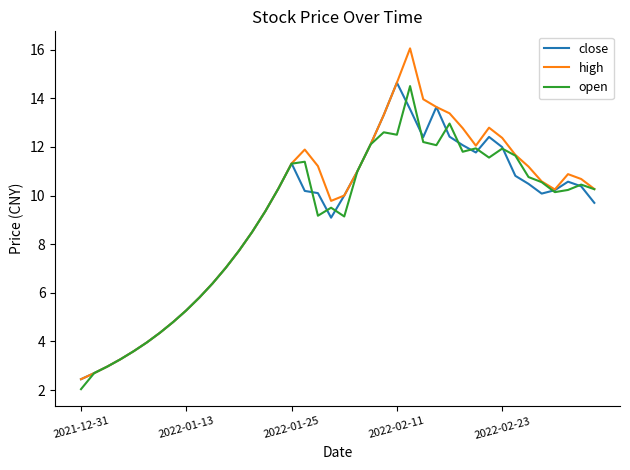

Does the chart display data point markers on the line(s)?

No